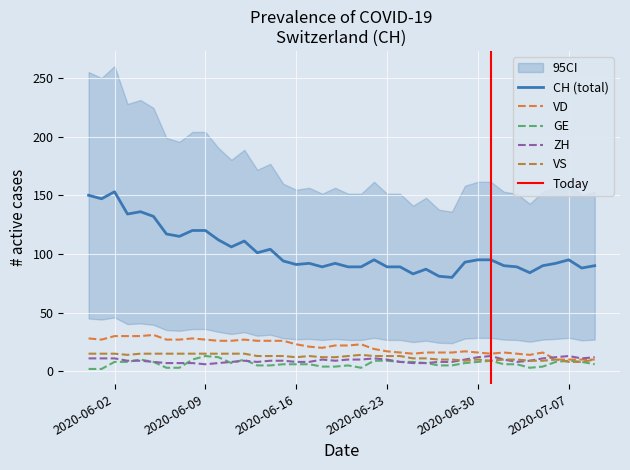

True or false: VS and CH (total) cross at least once.

False